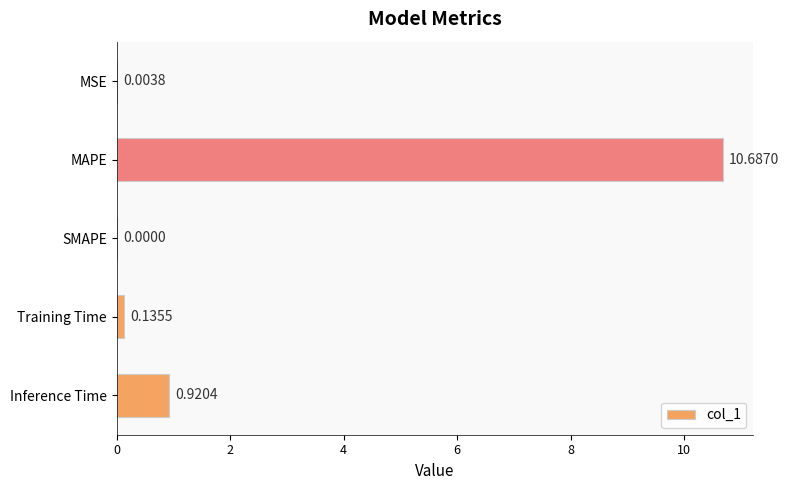

Count the number of categories in the chart.

5